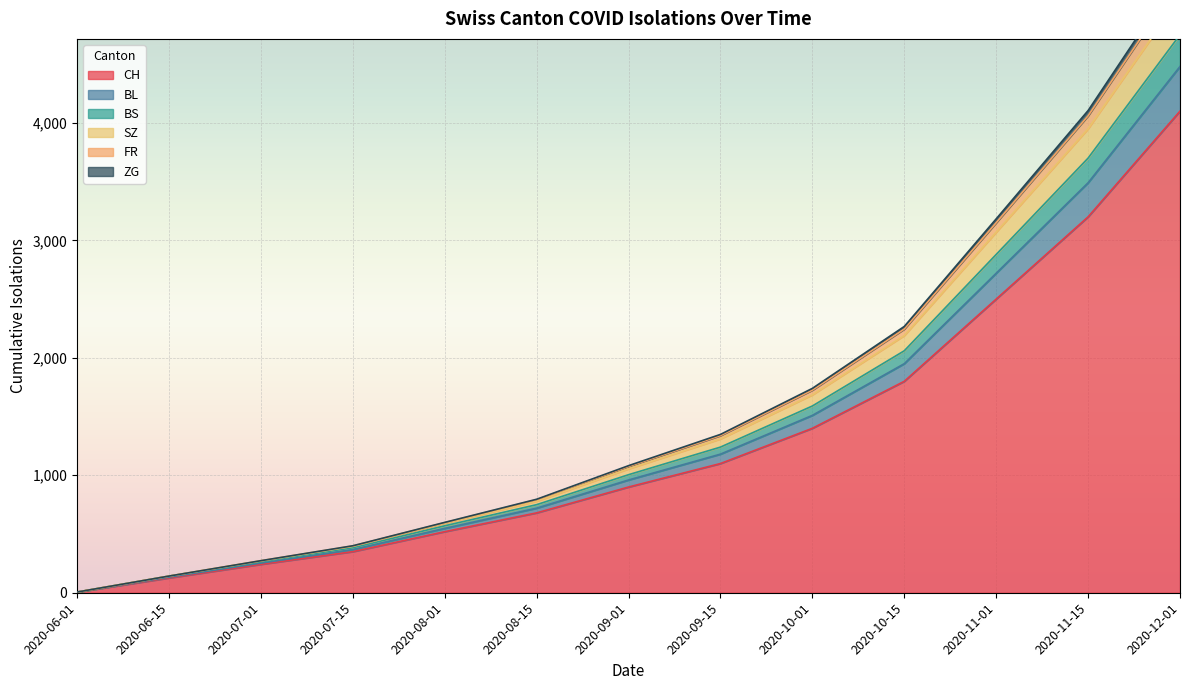

Rank the categories by CH value from lowest to highest.

2020-06-01, 2020-06-15, 2020-07-01, 2020-07-15, 2020-08-01, 2020-08-15, 2020-09-01, 2020-09-15, 2020-10-01, 2020-10-15, 2020-11-01, 2020-11-15, 2020-12-01